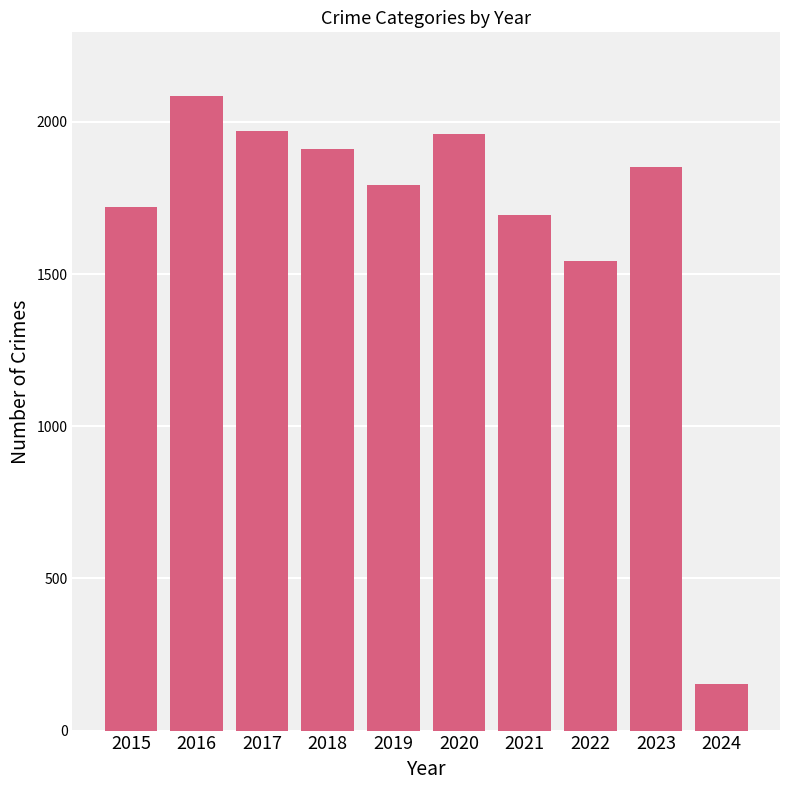

What is the value of the 4th bar from the left?

1912